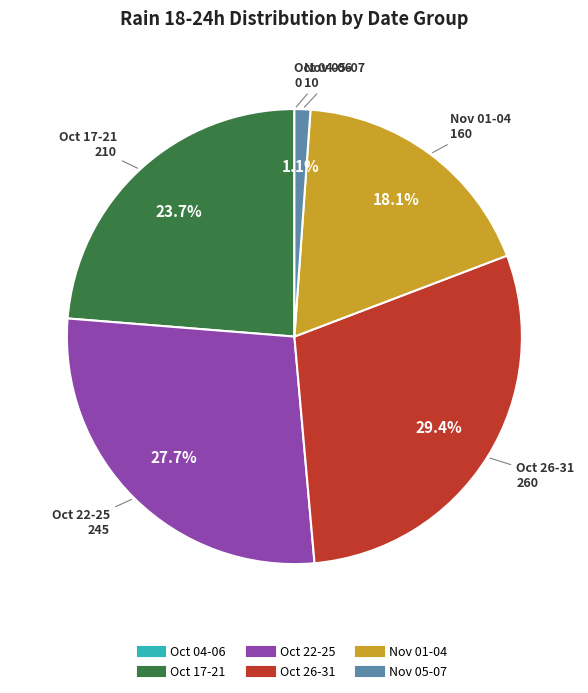

Is there any slice that represents more than half of the pie?

No